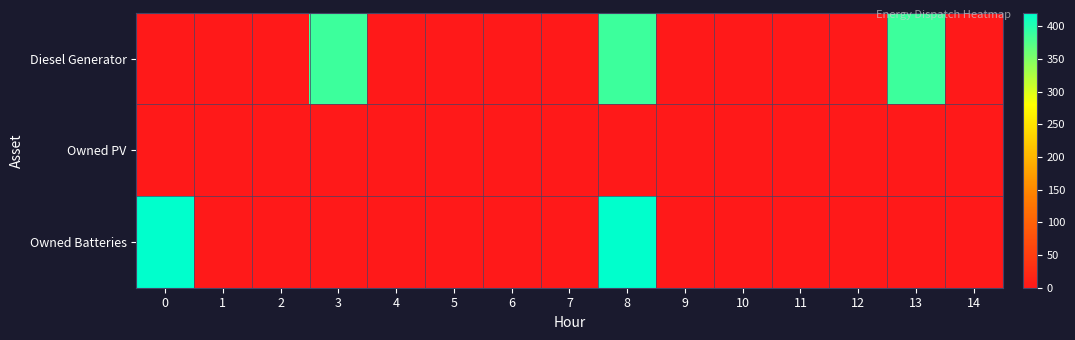

Which has a higher value, 2 or 0?

2